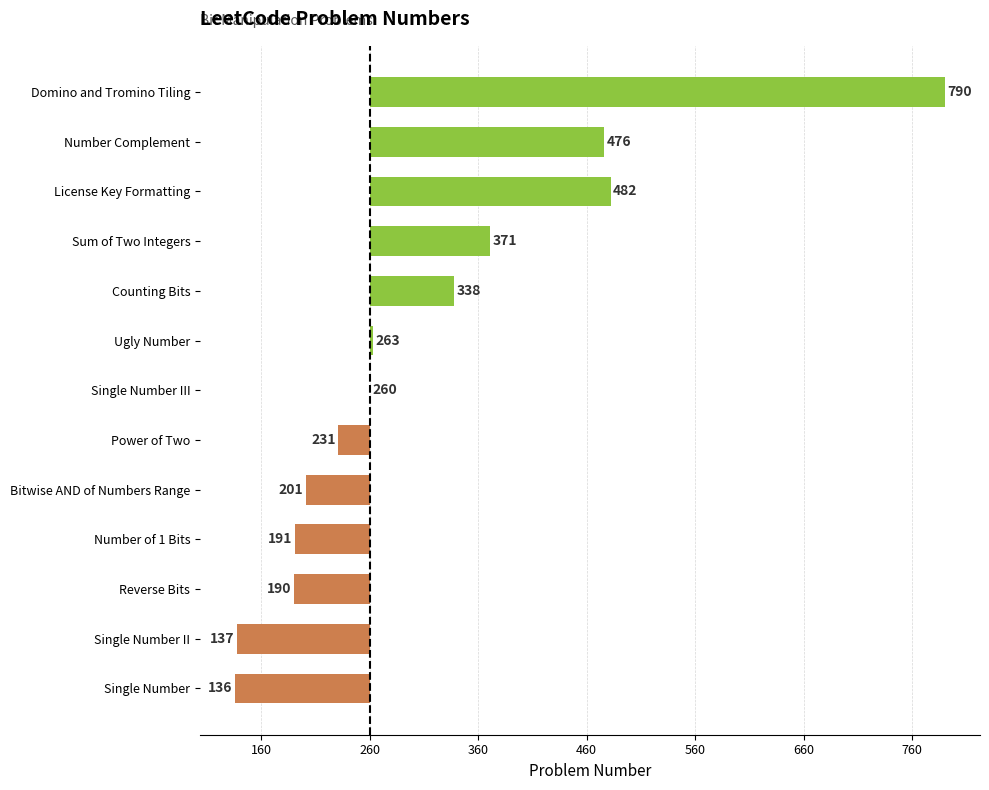

Are the bars horizontal?

Yes